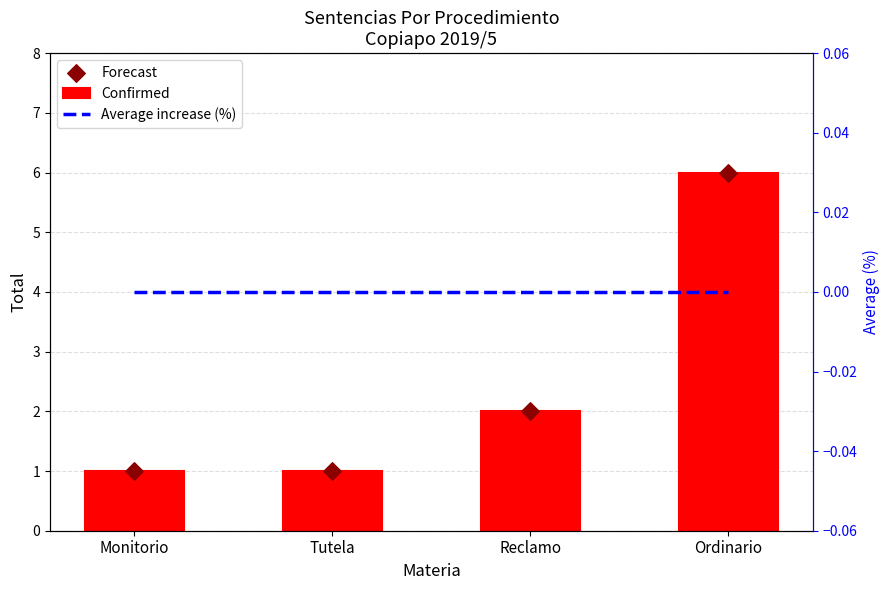

What are all the series names shown in the legend?

Confirmed, Forecast, Average increase (%)